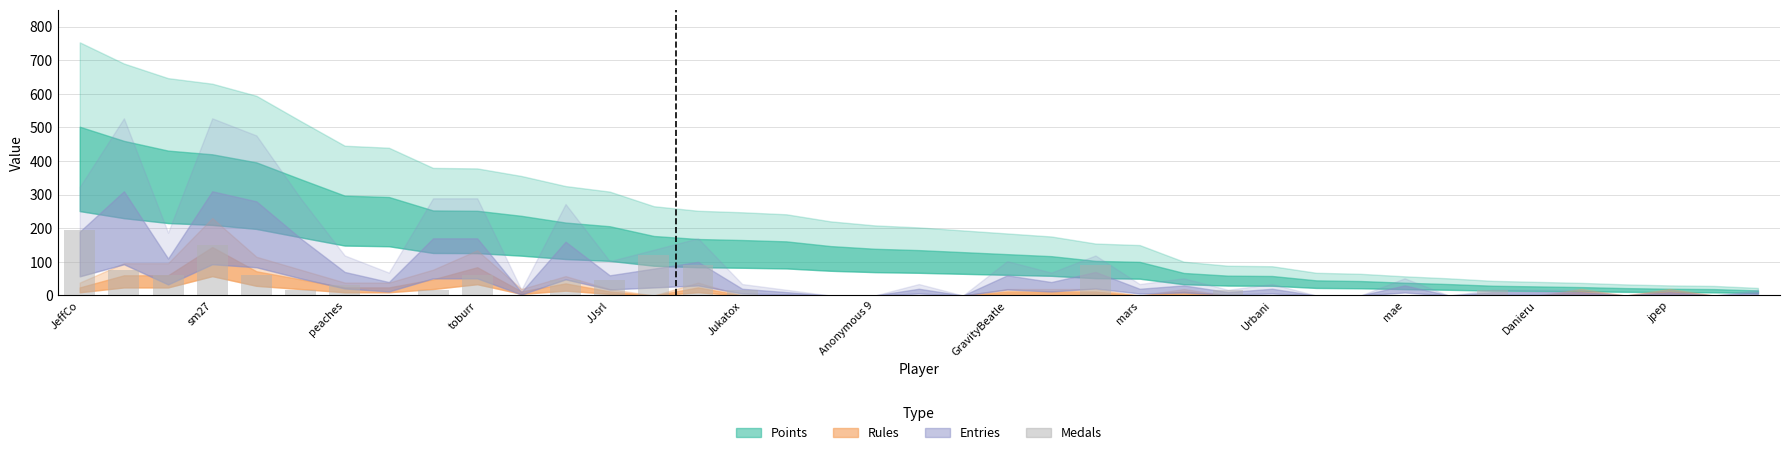

What is the maximum value shown in the chart?

195